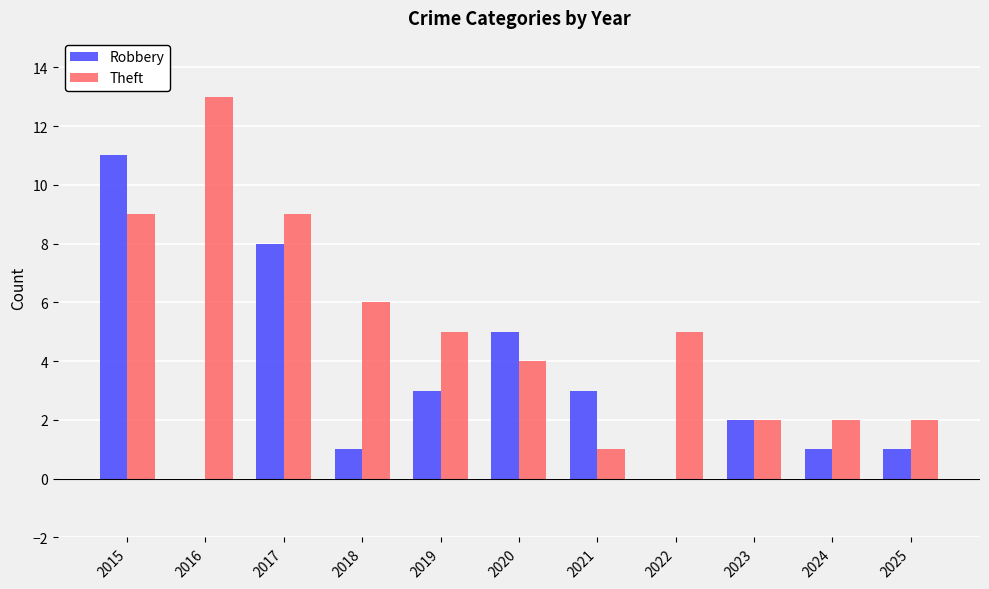

Between 2019 and 2022, which series saw the biggest shift?

Robbery